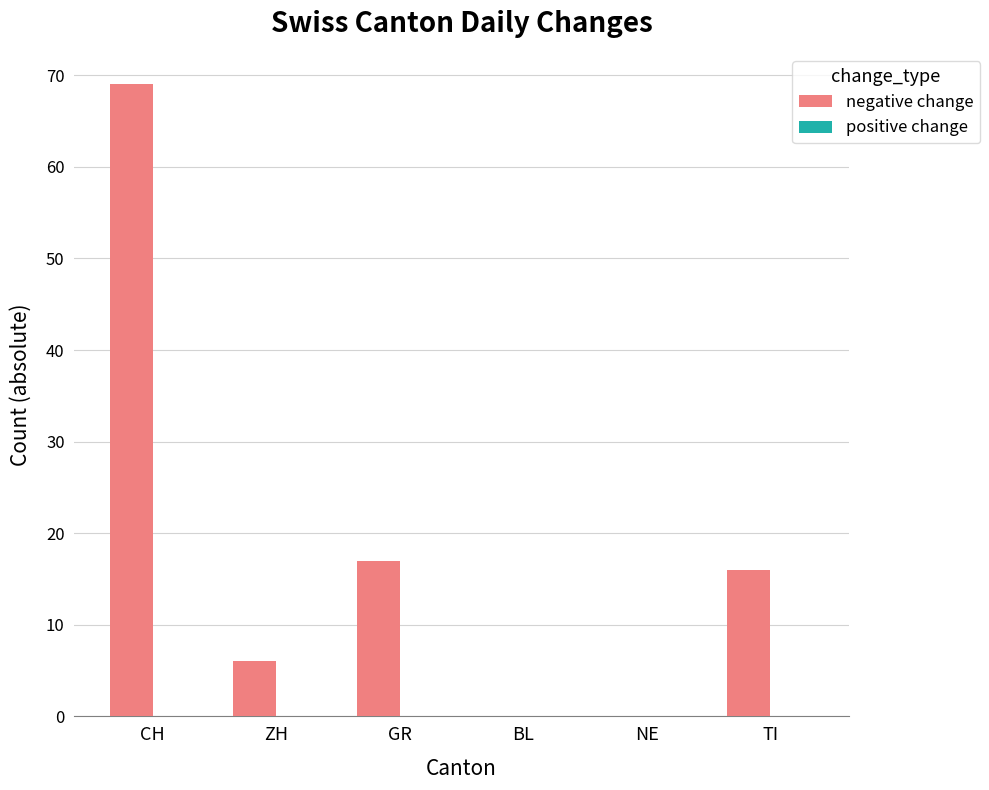

Are the bars horizontal?

No